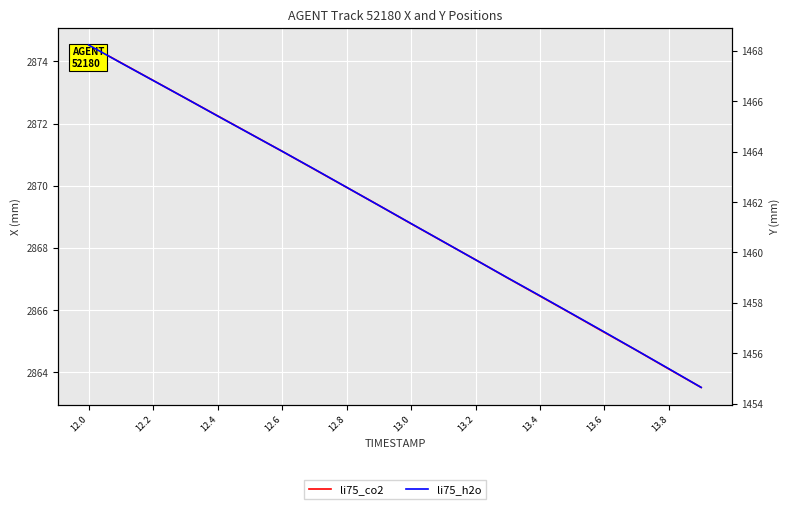

True or false: li75_h2o and li75_co2 intersect in this chart.

False